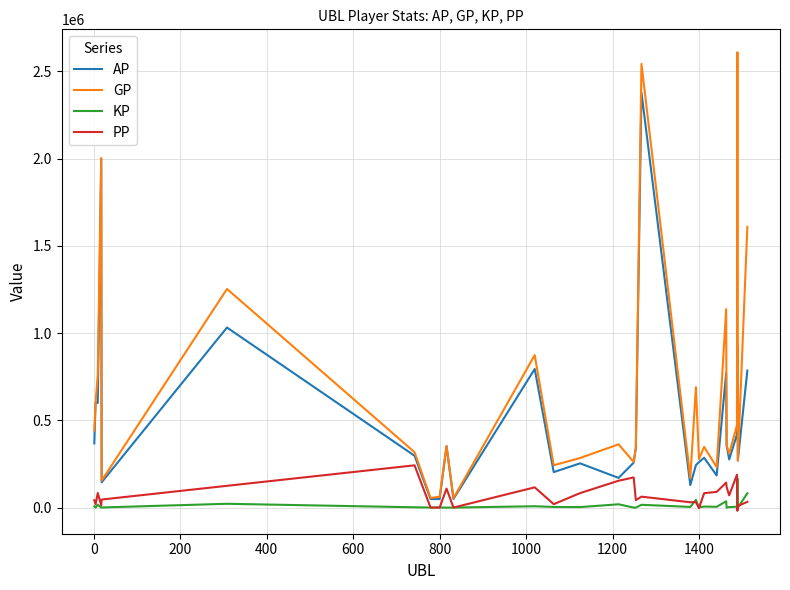

Which series has the largest total across all categories?

GP